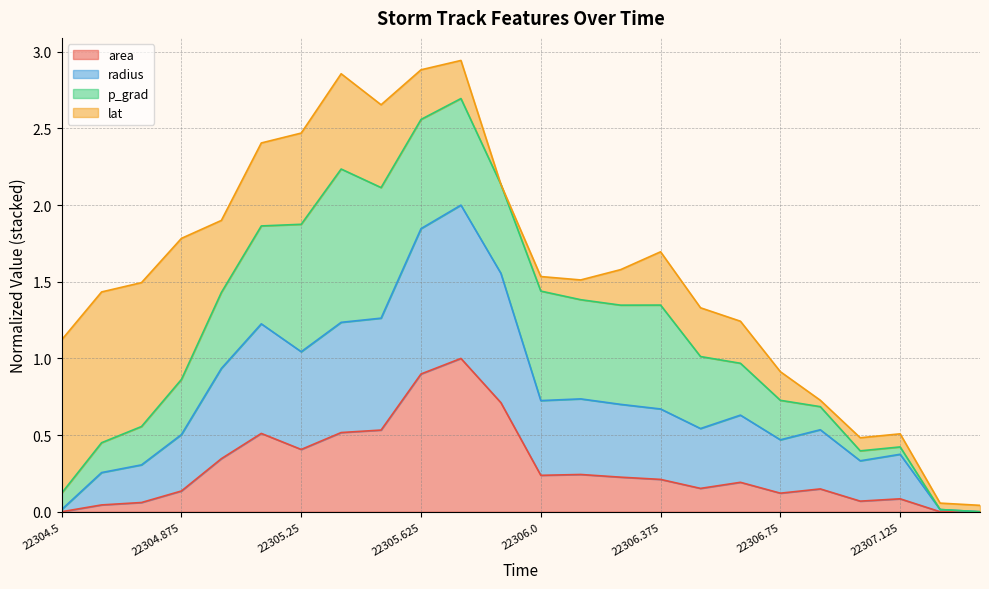

What is the highest value of the area series?

1.0